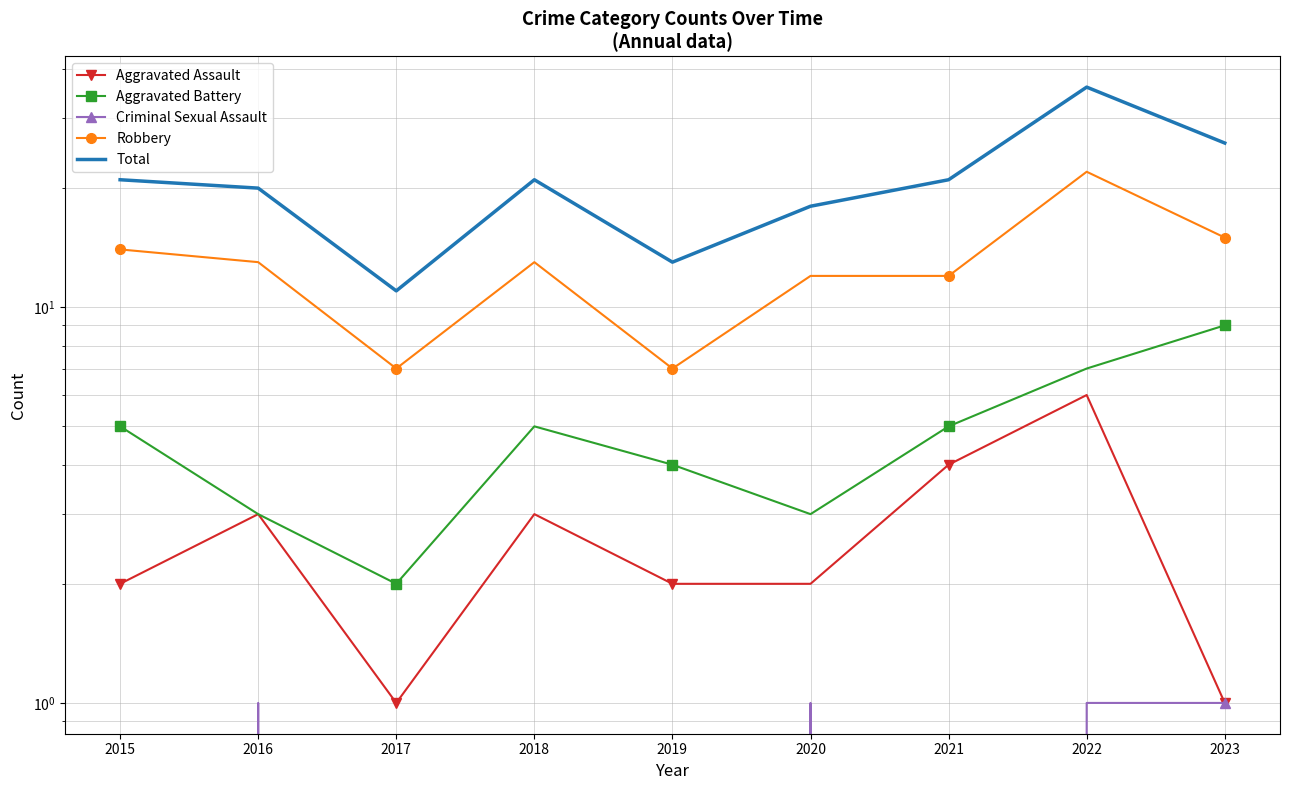

Rank the categories by Robbery value from lowest to highest.

2017, 2019, 2020, 2021, 2016, 2018, 2015, 2023, 2022